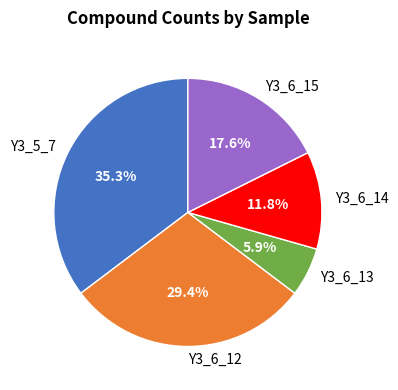

Rank the categories by value from highest to lowest.

Y3_5_7, Y3_6_12, Y3_6_15, Y3_6_14, Y3_6_13